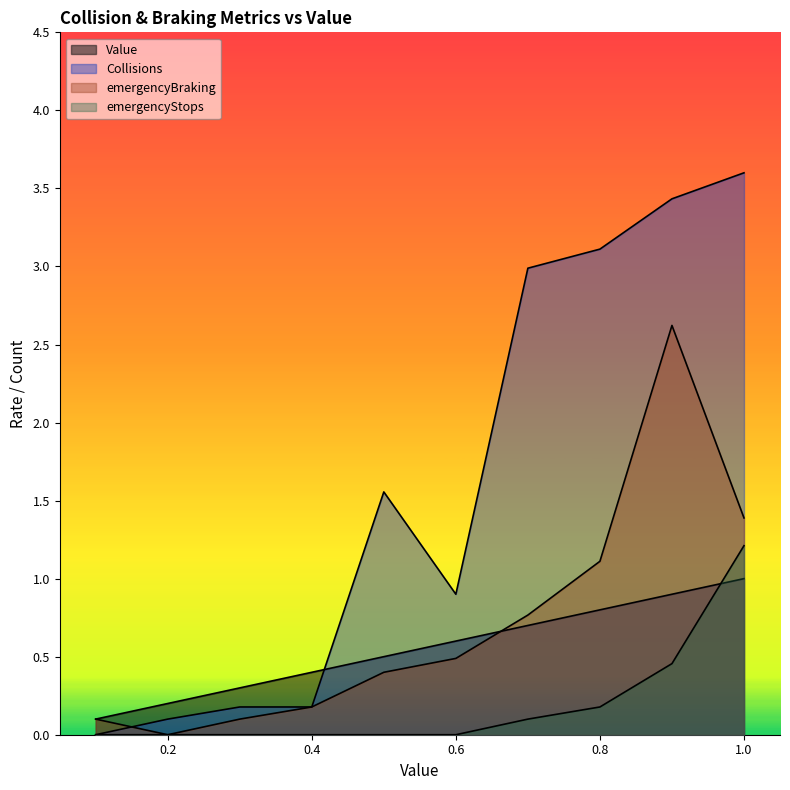

Rank the categories by emergencyBraking value from lowest to highest.

0.2, 0.1, 0.3, 0.4, 0.5, 0.6, 0.7, 0.8, 1.0, 0.9